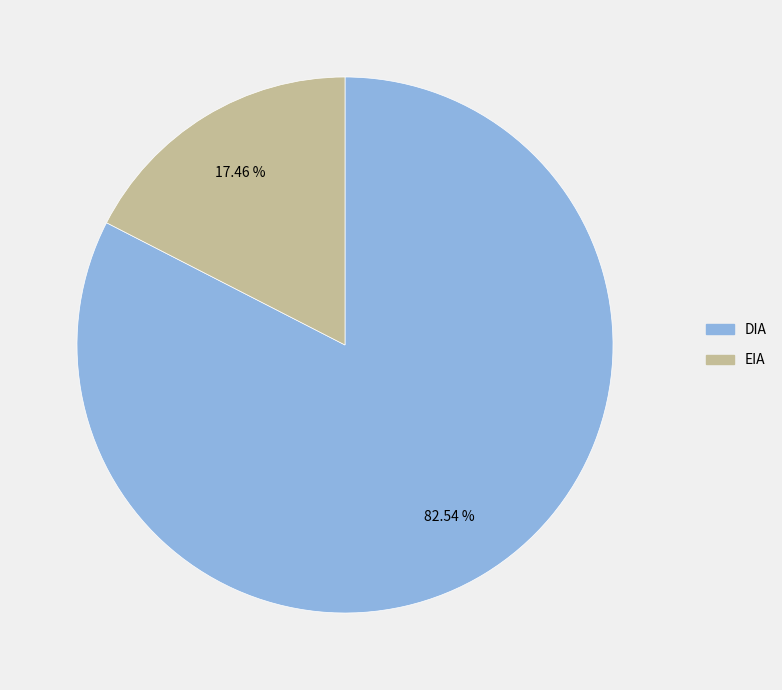

To the nearest percent, what portion does EIA represent?

17%